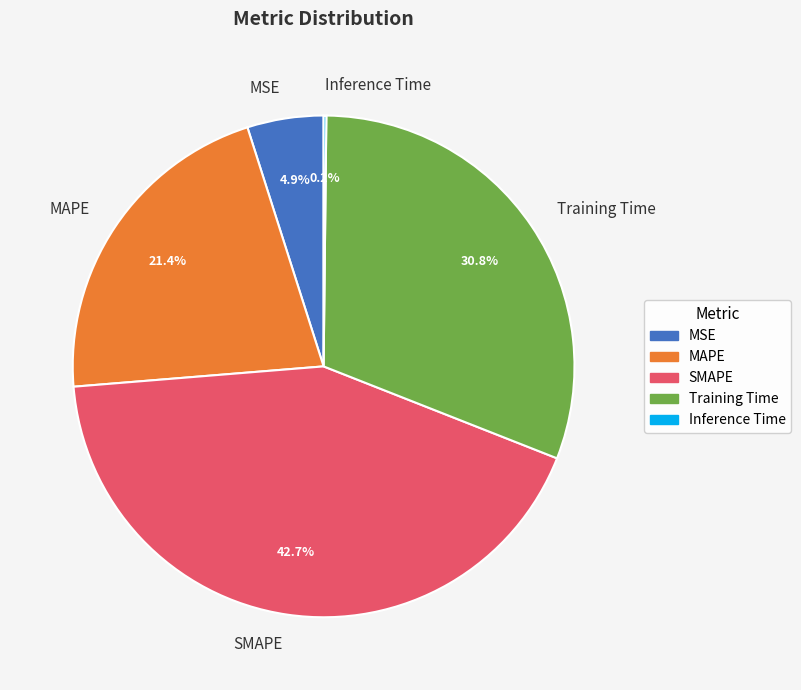

Which category has the biggest portion of the pie?

SMAPE